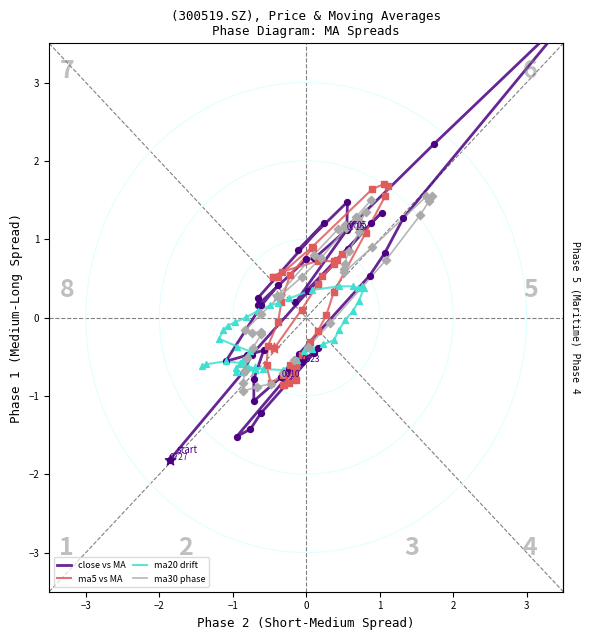

Which series has the widest spread of Y values?

close vs MA